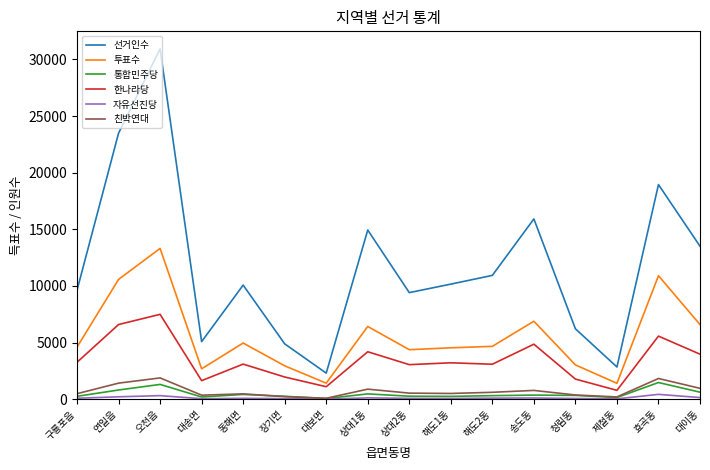

What are all the series names shown in the legend?

선거인수, 투표수, 통합민주당, 한나라당, 자유선진당, 친박연대